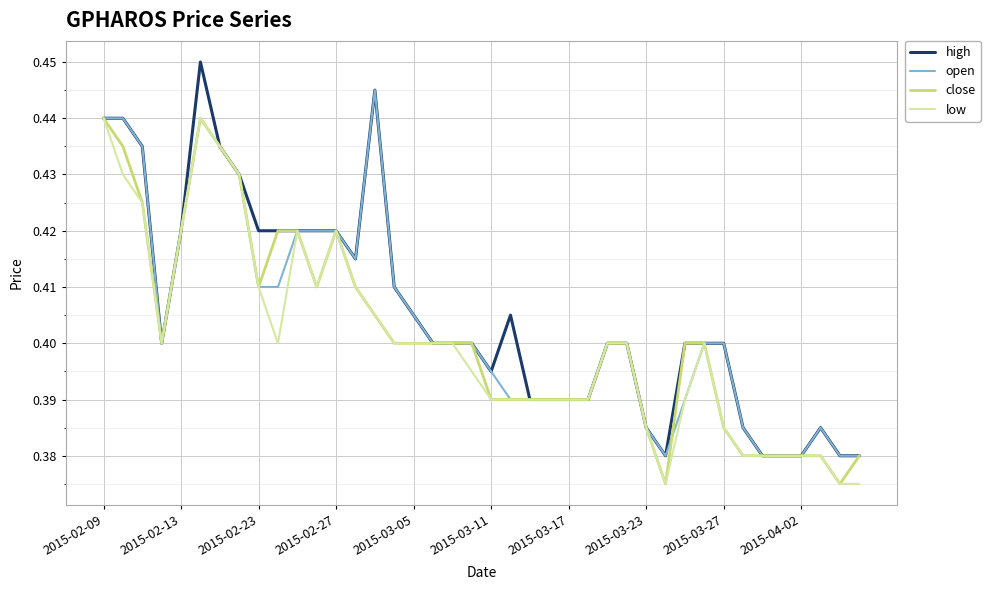

Which series has the widest spread of values?

high